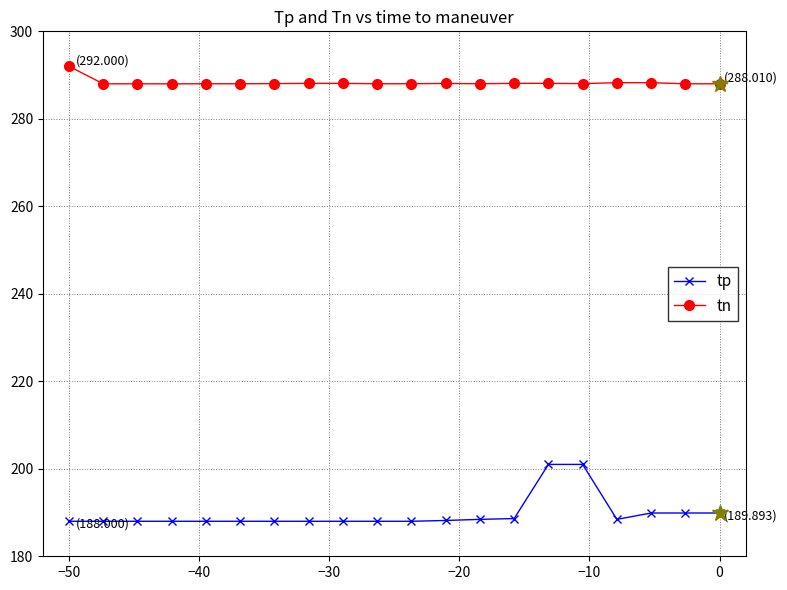

What is the value of the tn point at the 14th from the left?

288.1